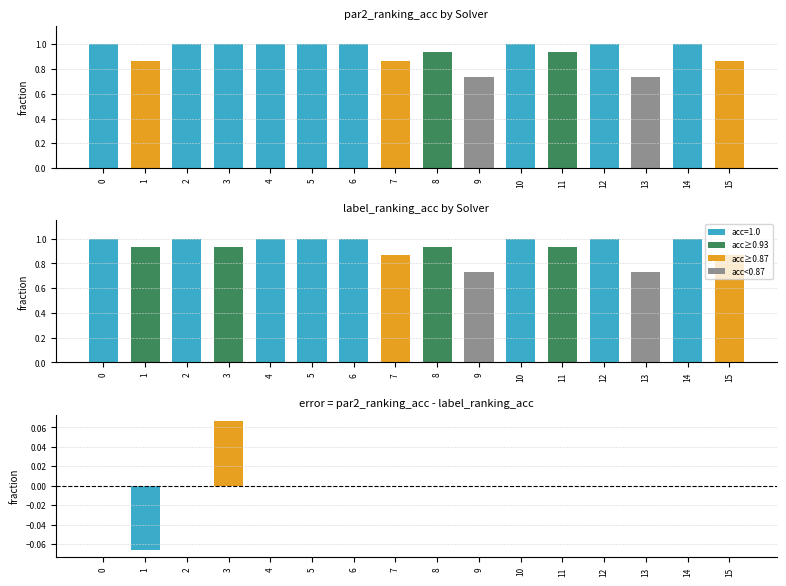

What is the maximum value shown in the chart?

1.0